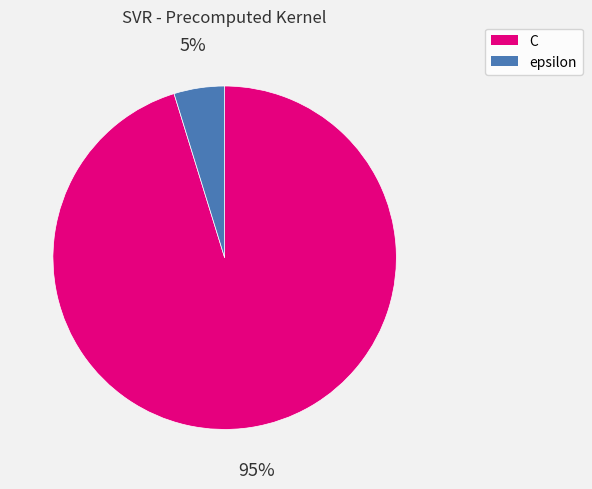

How many slices are in this pie chart?

2